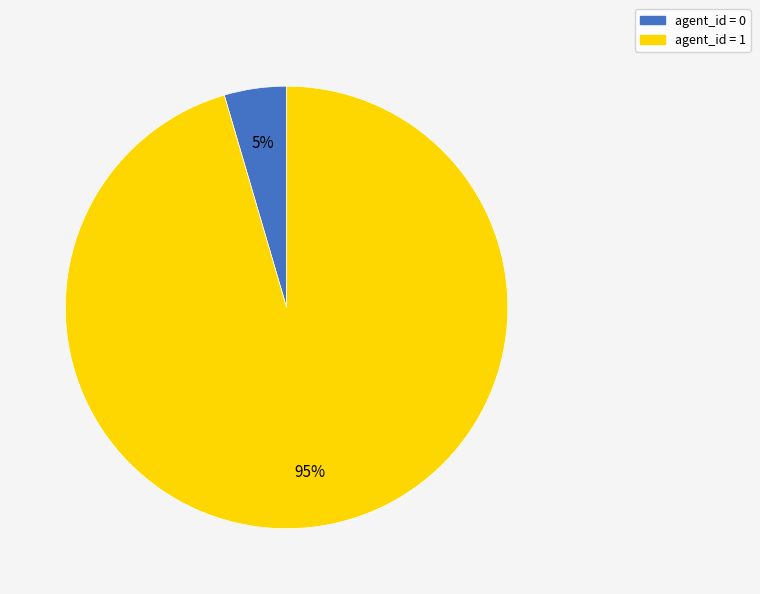

To the nearest percent, what is the average slice percentage?

50%